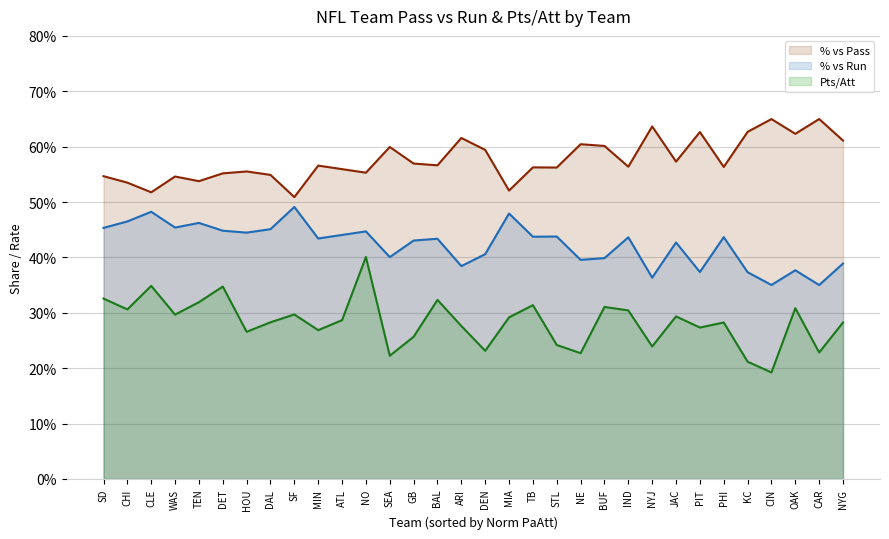

What position from the left is DET?

6